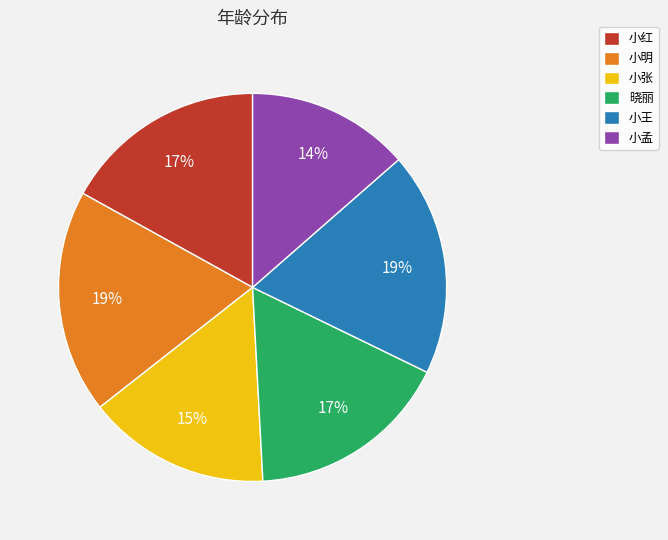

Which has a higher value, 小明 or 小红?

小明